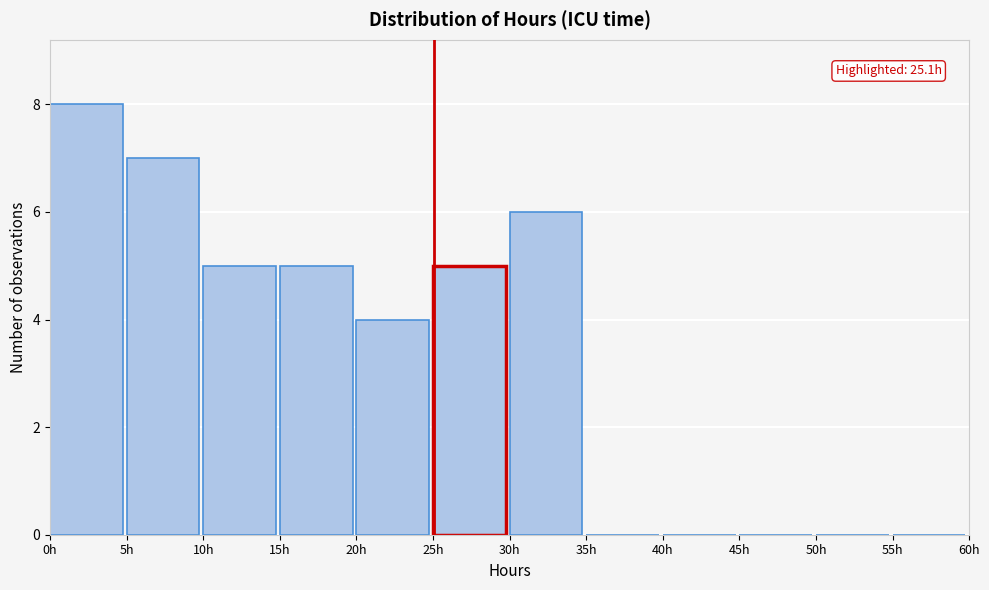

Over which range of the x-axis is the bar tallest?

0 to 5